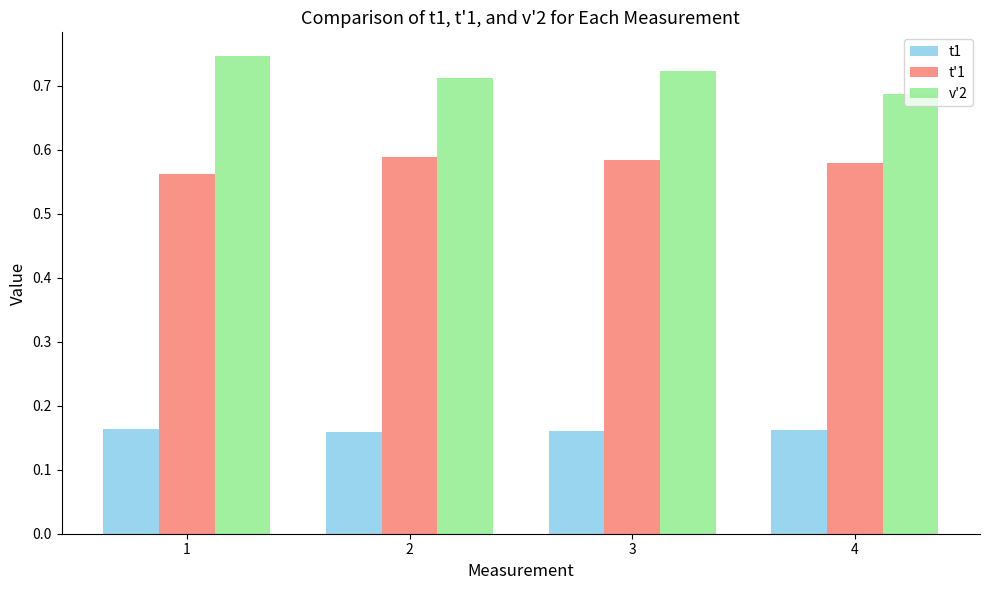

Which category has the lowest value in the v'2 series?

4